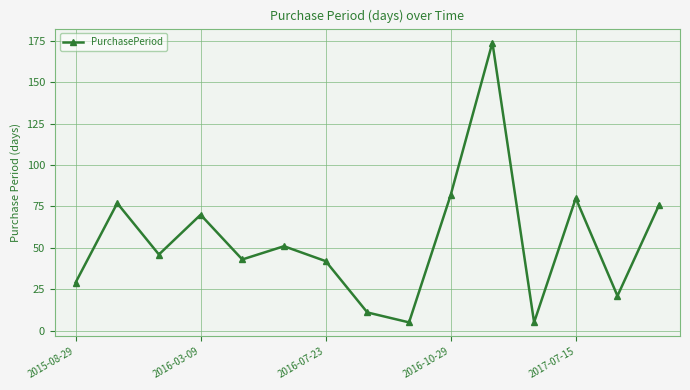

How many points are lower than both their immediate neighbors (excluding endpoints)?

5